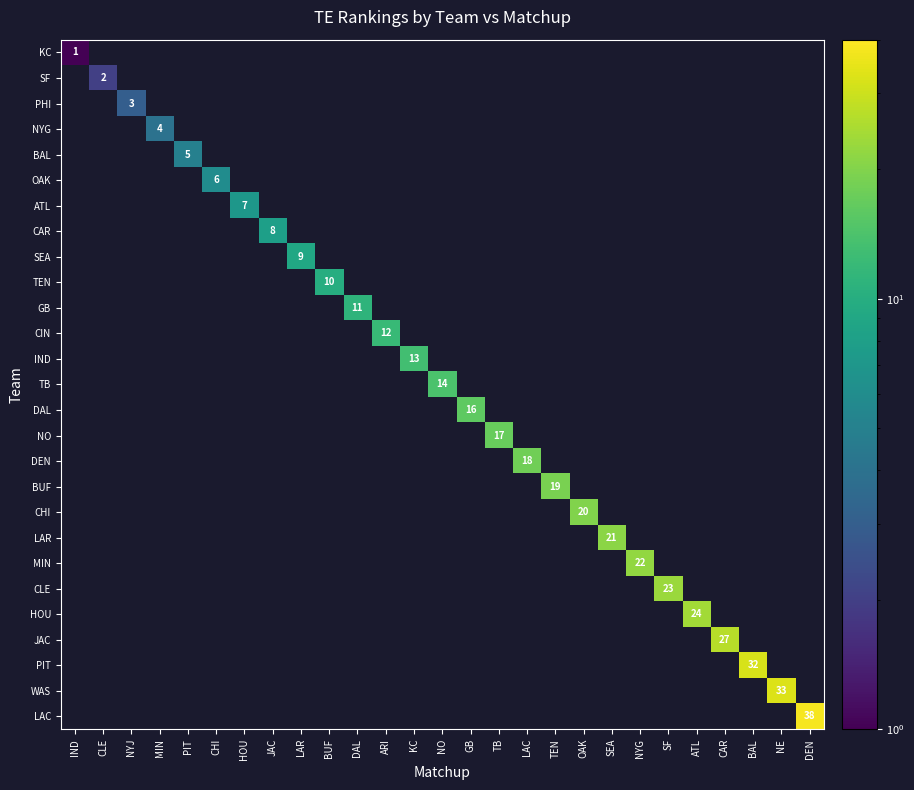

The value of GB at DAL is 17. True or false?

False